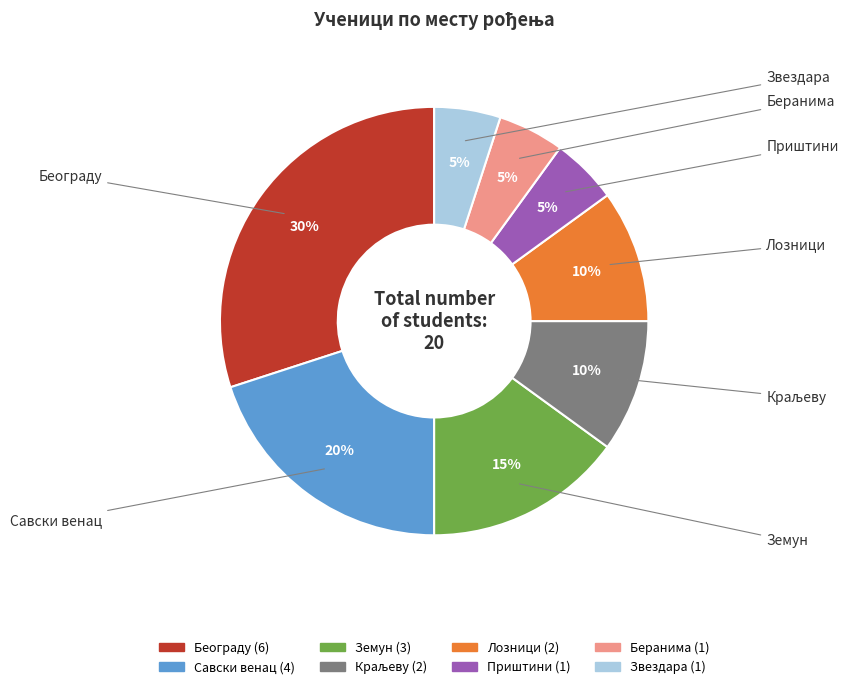

To the nearest percent, what percentage of the pie is Београду?

30%